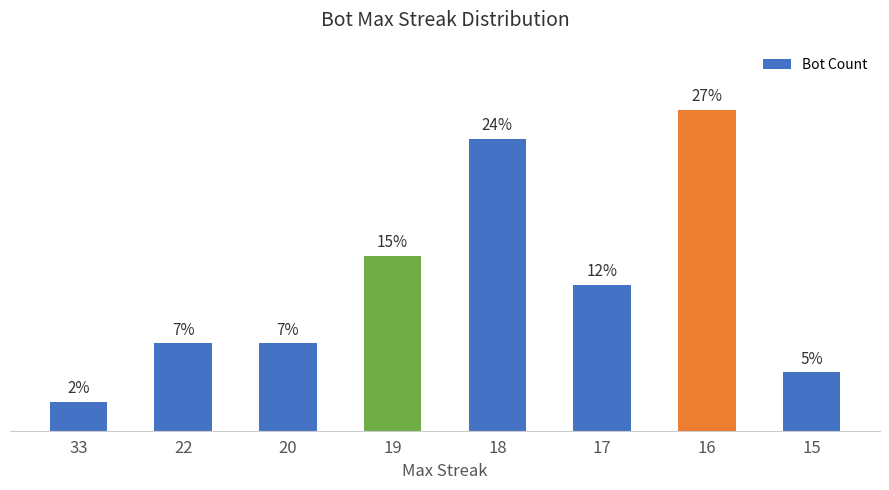

The value at 22 is 5. True or false?

False